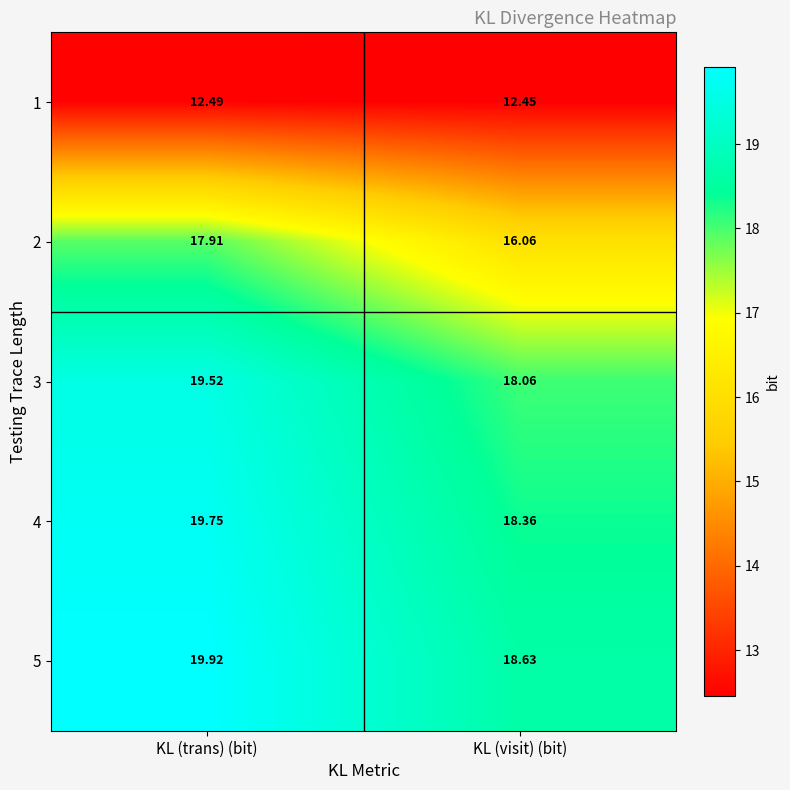

Between KL (trans) (bit) and KL (visit) (bit), which series saw the biggest shift?

2